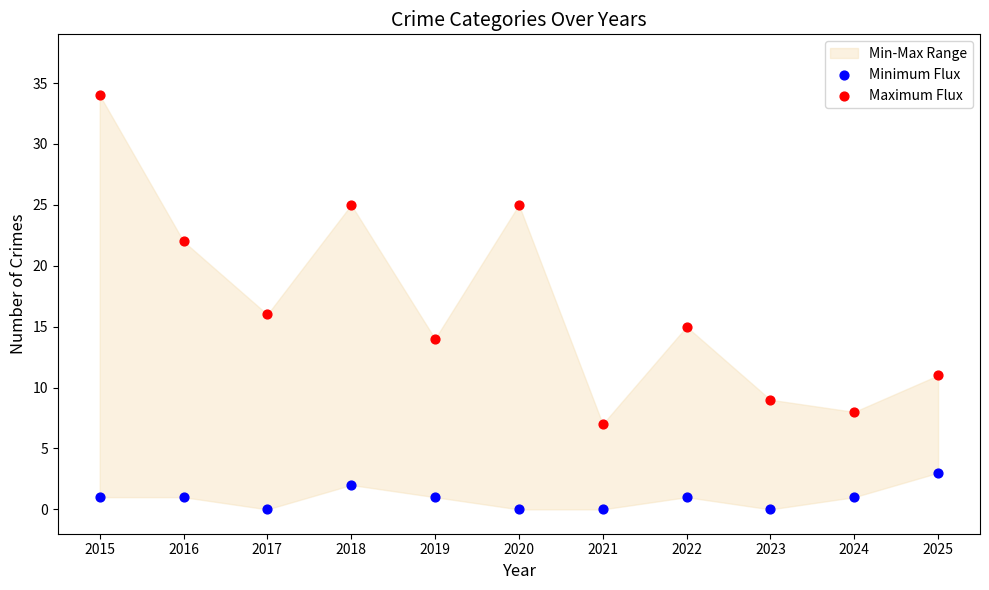

Which series reaches the maximum Y coordinate?

Maximum Flux